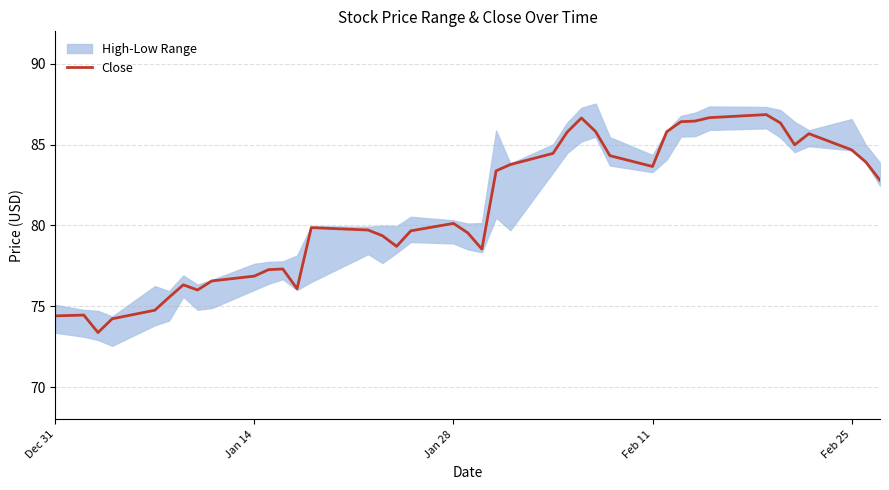

At which category does the data reach its first local peak?

Jan 14